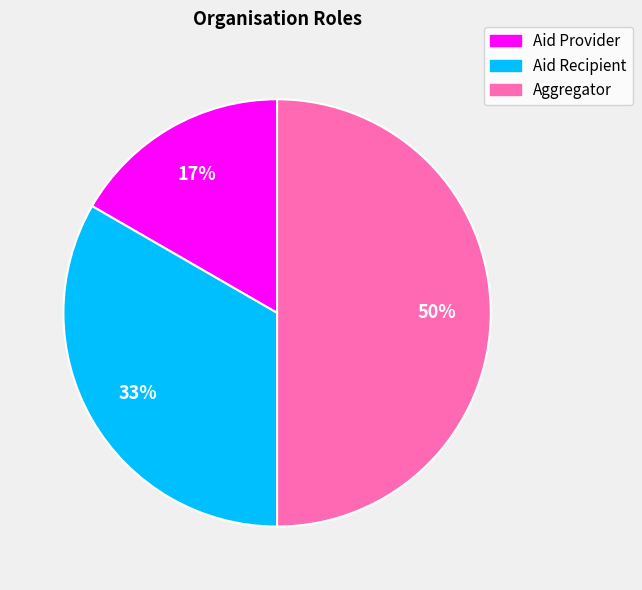

The Aid Recipient slice represents 33% of the pie. True or false?

True